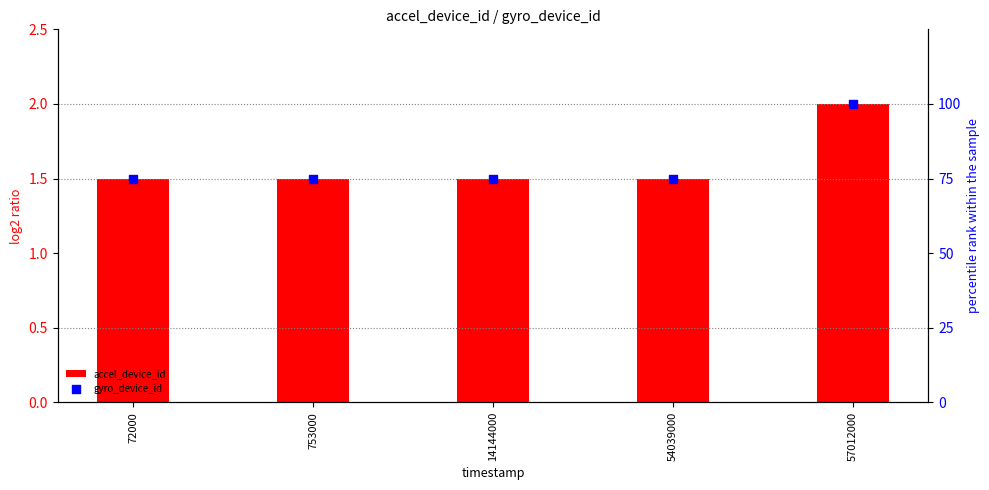

What is the total value across all series at 72000?

76.5